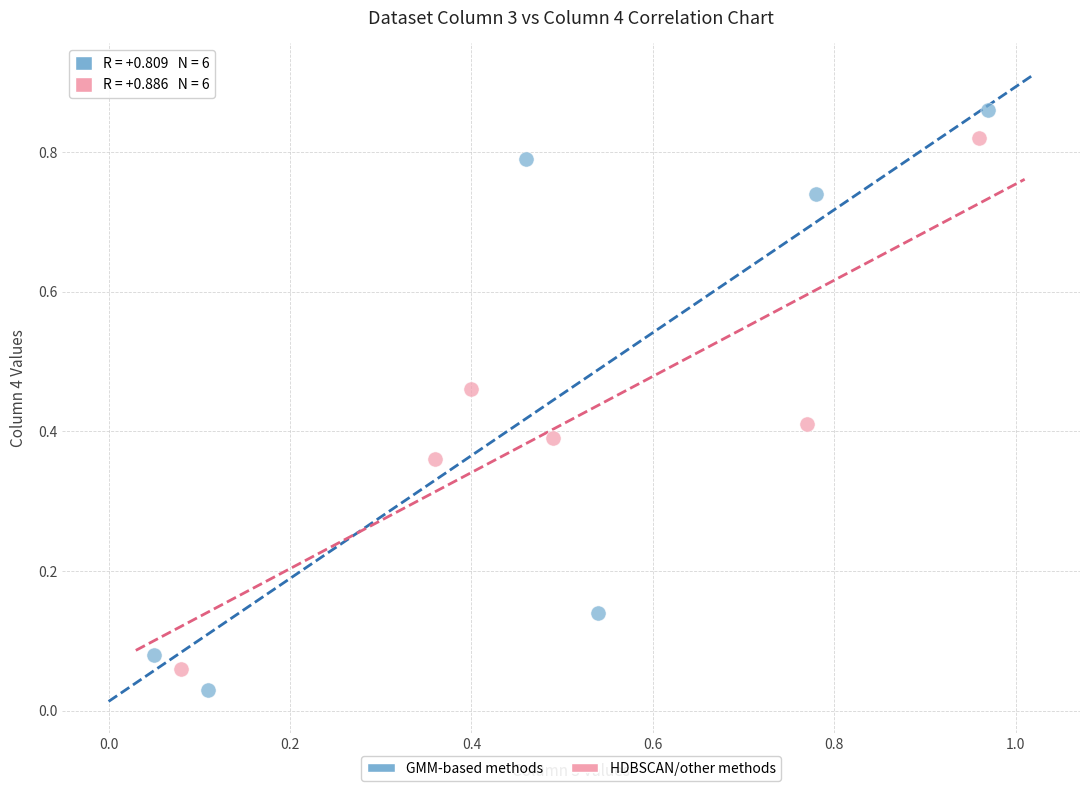

Which series contains the lowest Y value?

GMM-based methods